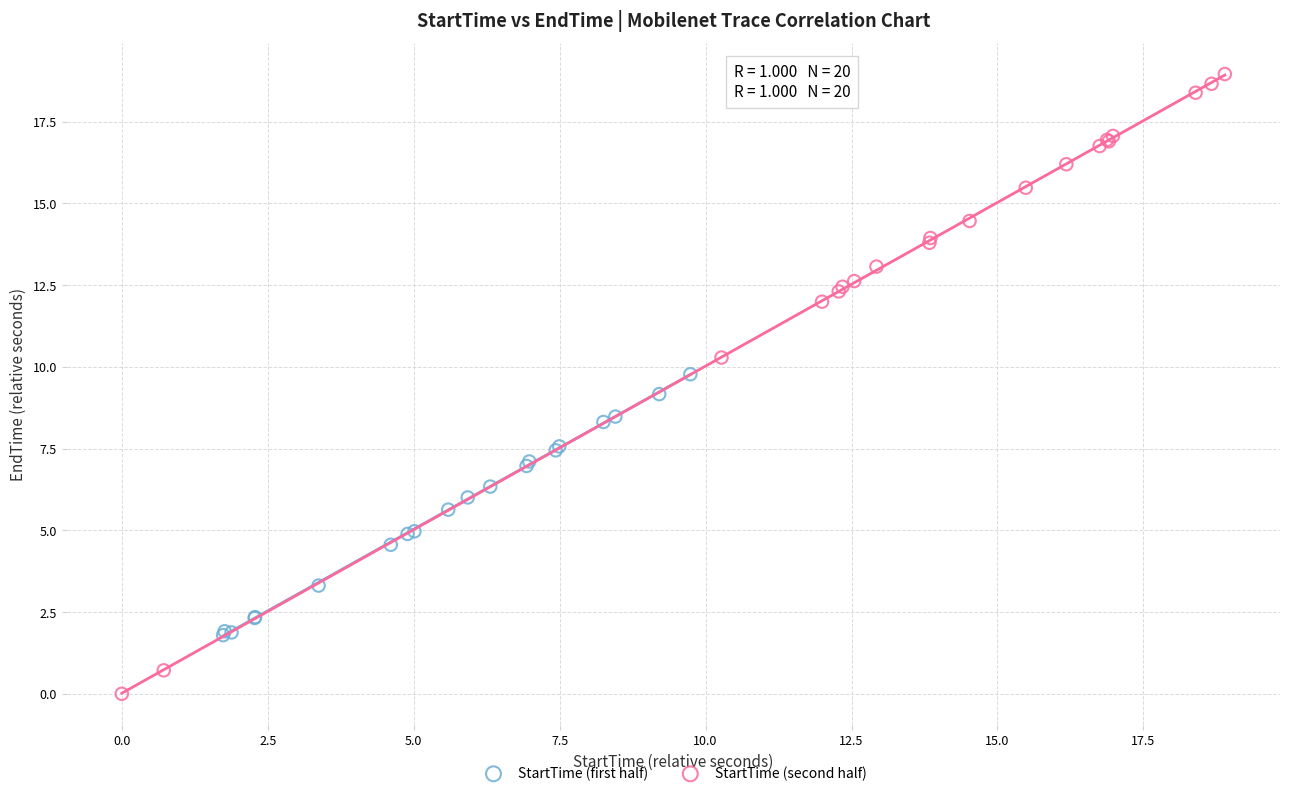

Which series reaches the maximum Y coordinate?

StartTime (second half)